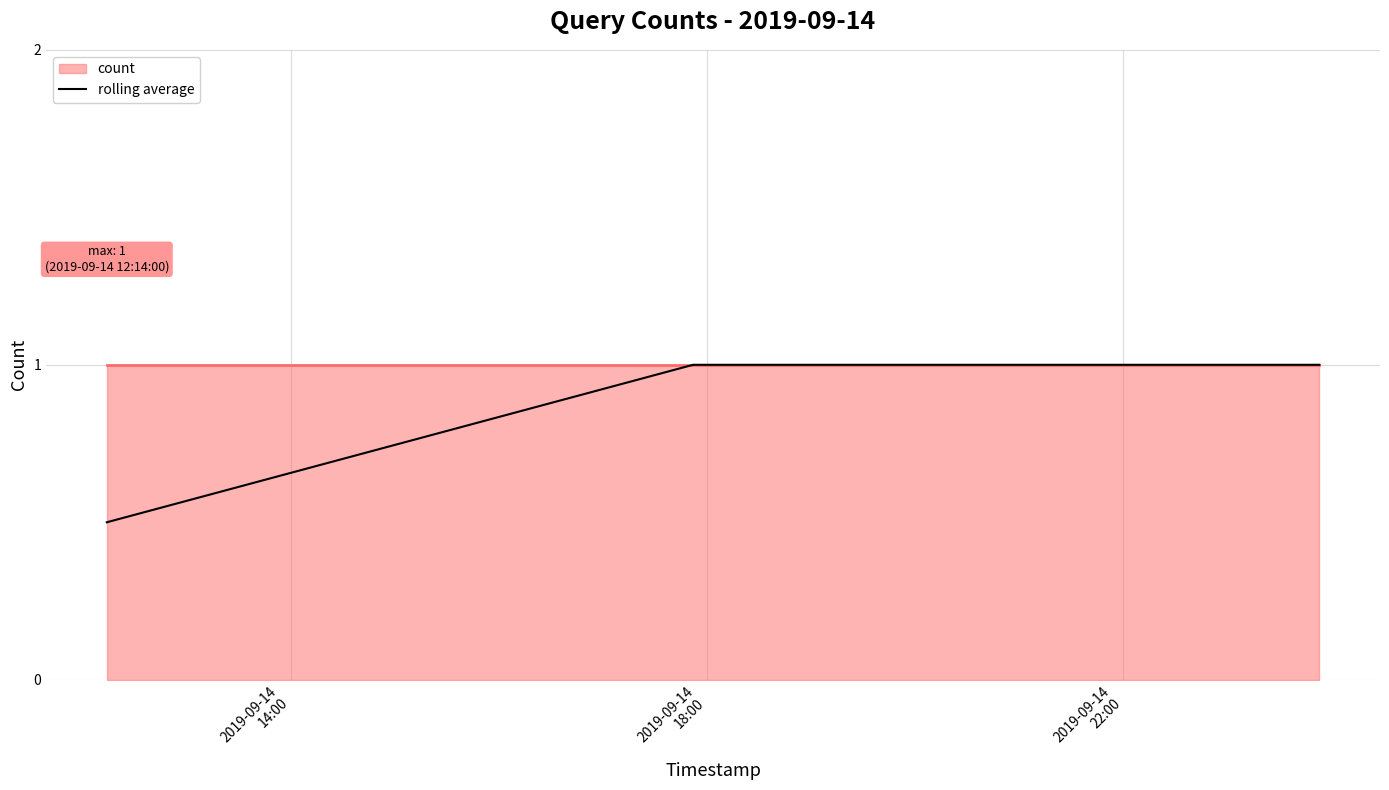

What is the lowest value of the rolling average series?

0.5